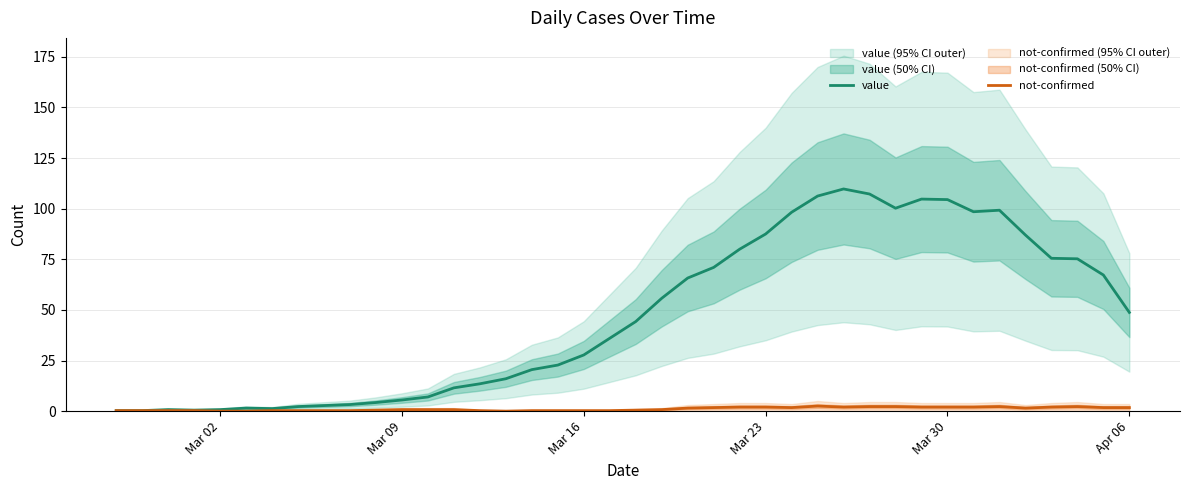

Is it true that value equals 18.9 at Apr 06?

False